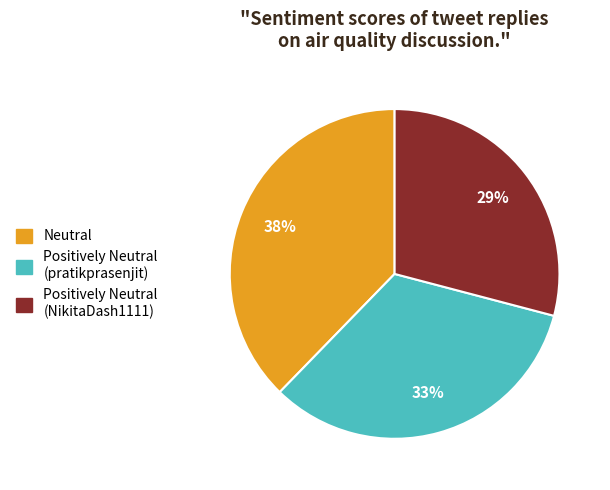

Does Positively Neutral (pratikprasenjit) represent more than half of the total?

No